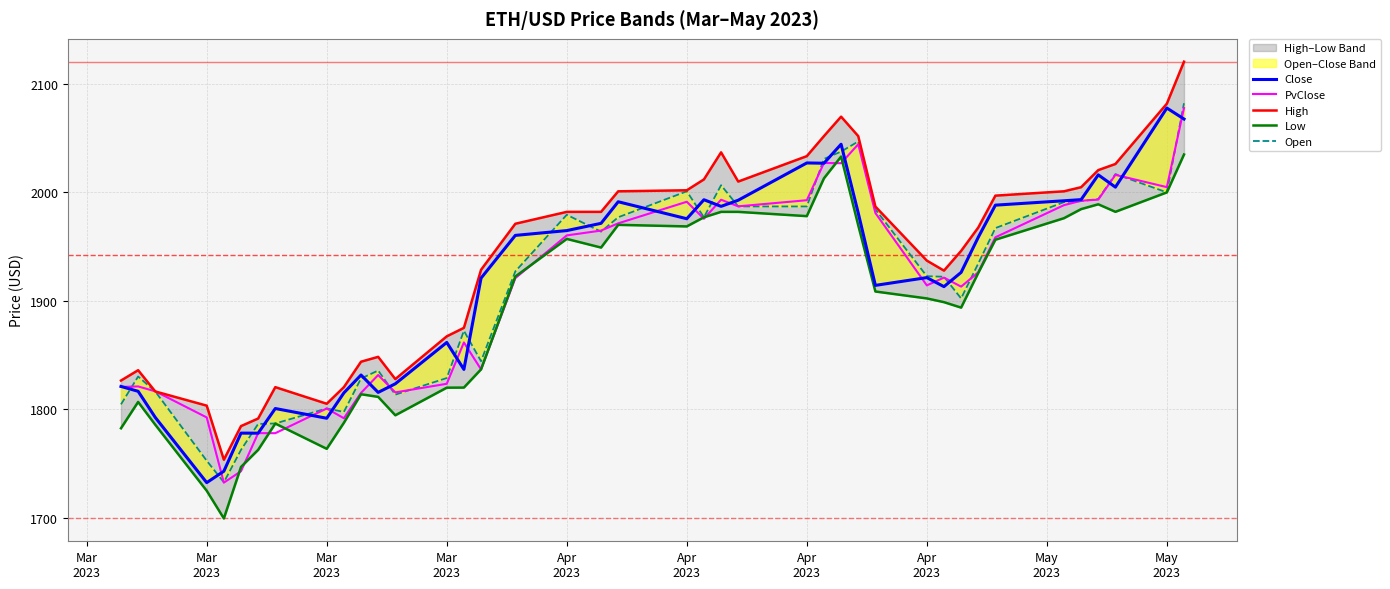

What is the minimum value shown in the chart?

1699.7